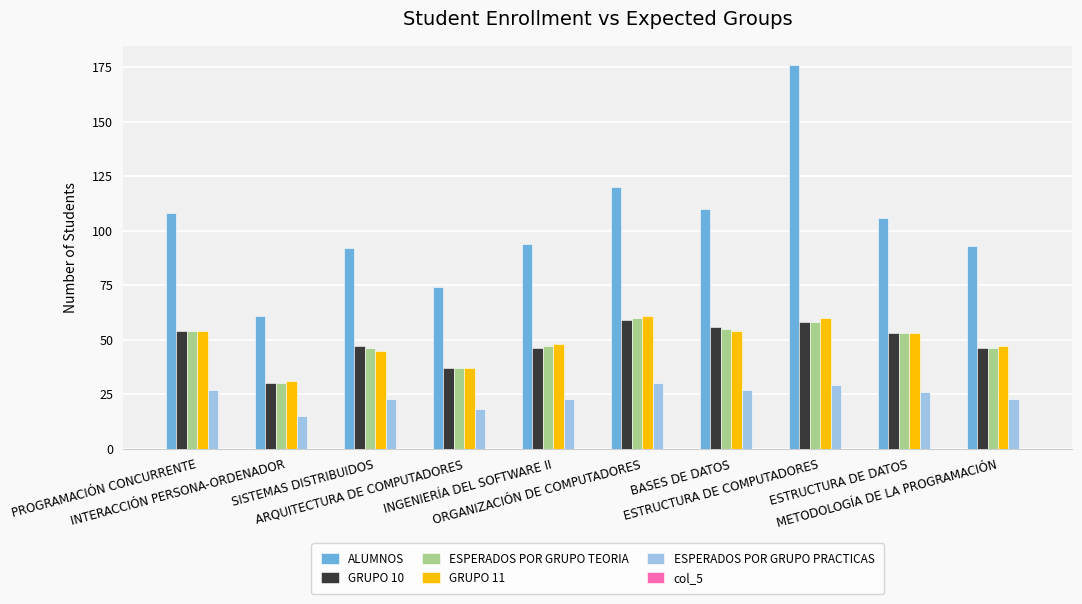

What is the sum of all GRUPO 10 values?

486